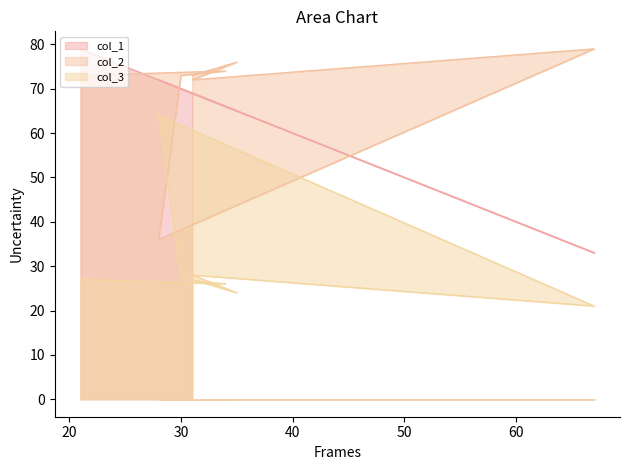

What is the sum of the col_1 values at 21 and 67?

112